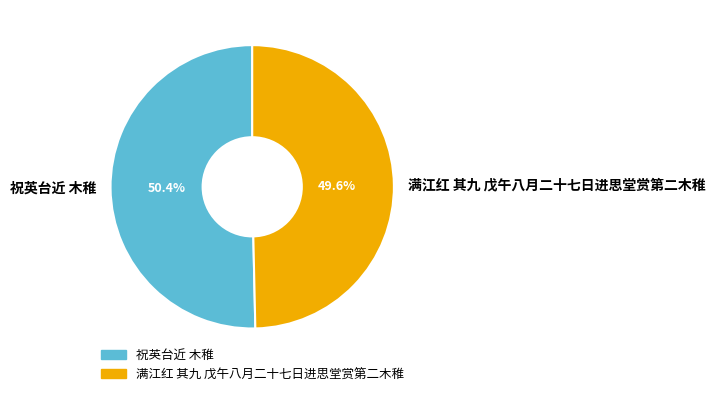

Count the number of slices in the pie.

2